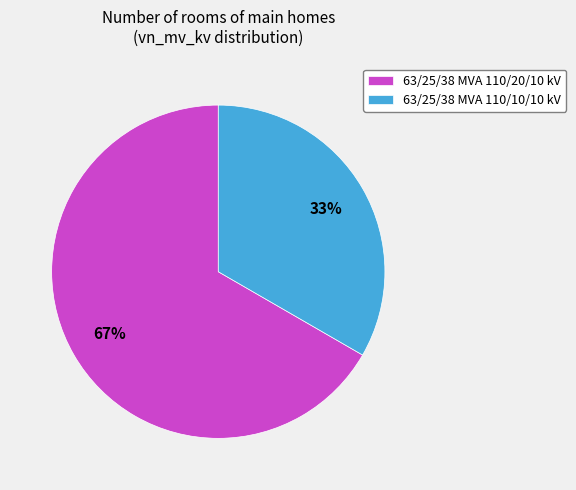

Count the number of slices in the pie.

2